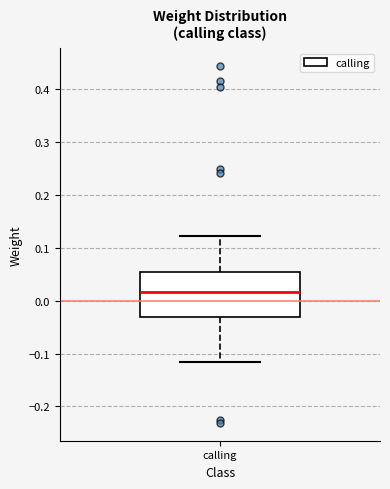

Where is the lower edge of the box for calling on the y-axis? The values are not printed on the chart, so give them approximately, as read against the axis.

-0.03